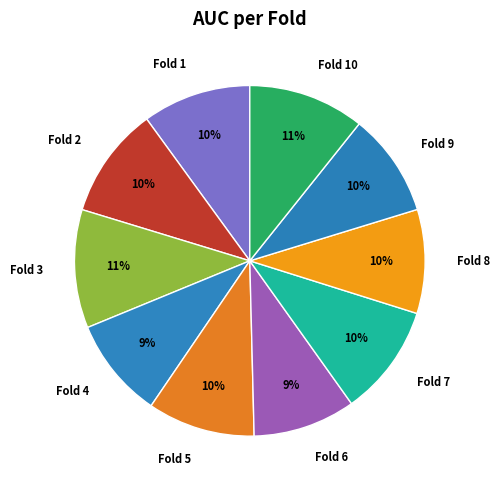

Does any single category account for the majority?

No